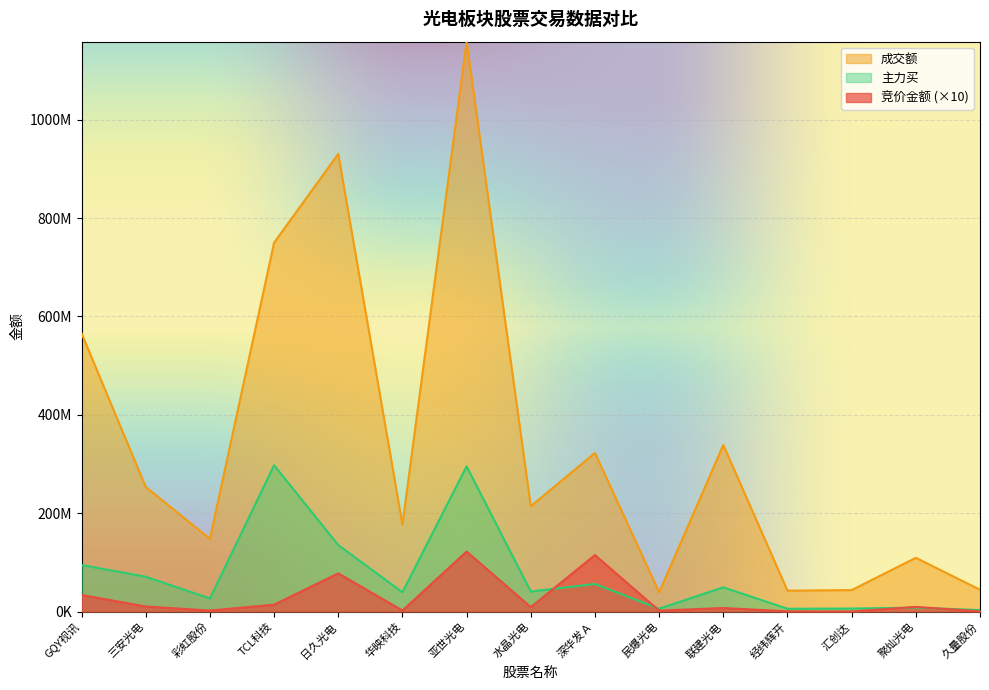

What is the greatest value displayed?

1158481006